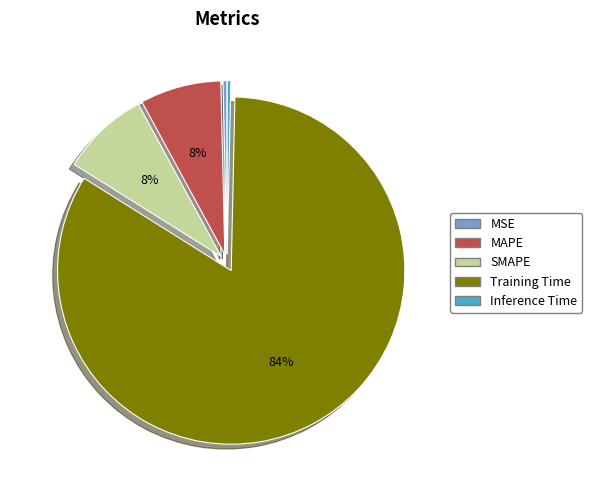

True or false: Inference Time accounts for 0% of the total.

True